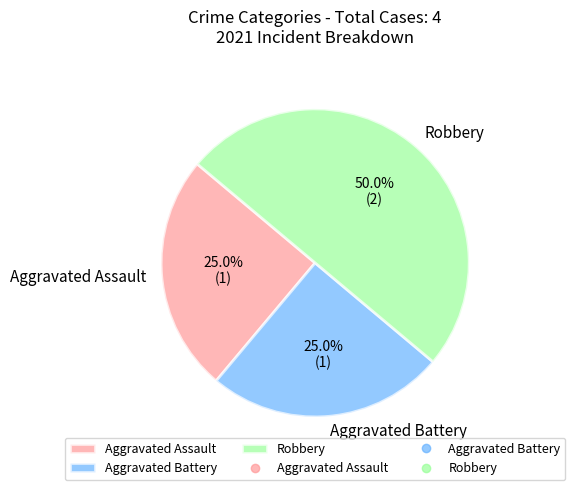

What is the largest slice in the pie chart?

Robbery